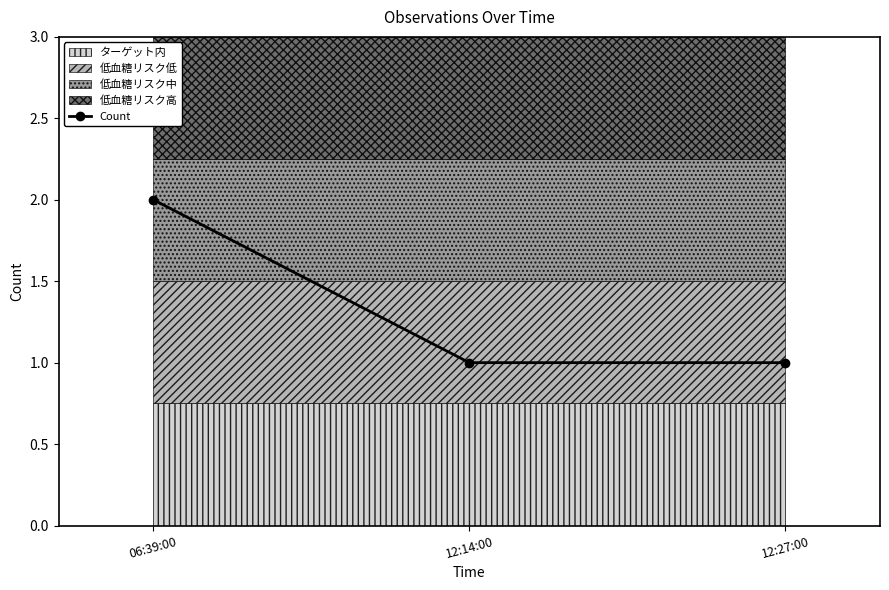

What is the average value?

1